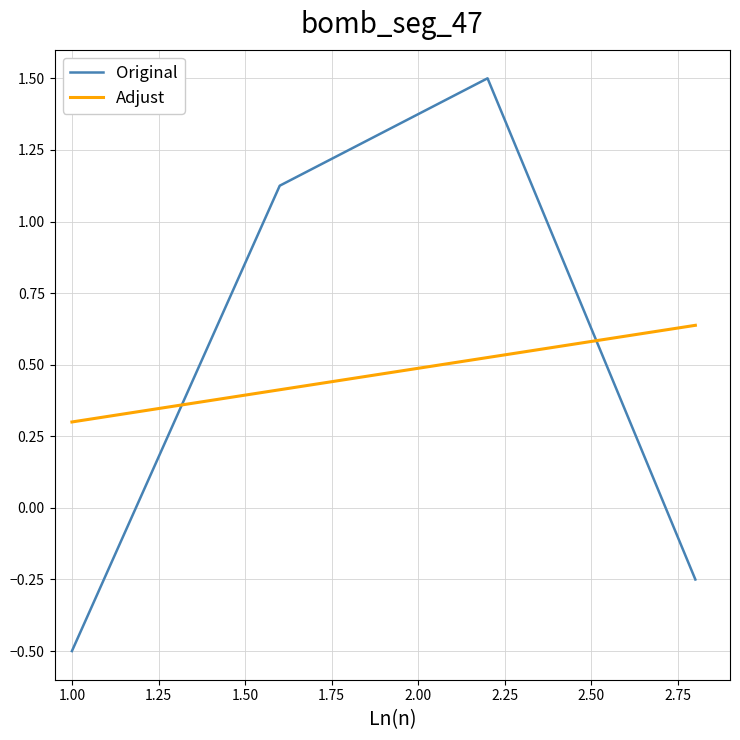

What are all the series names shown in the legend?

Original, Adjust